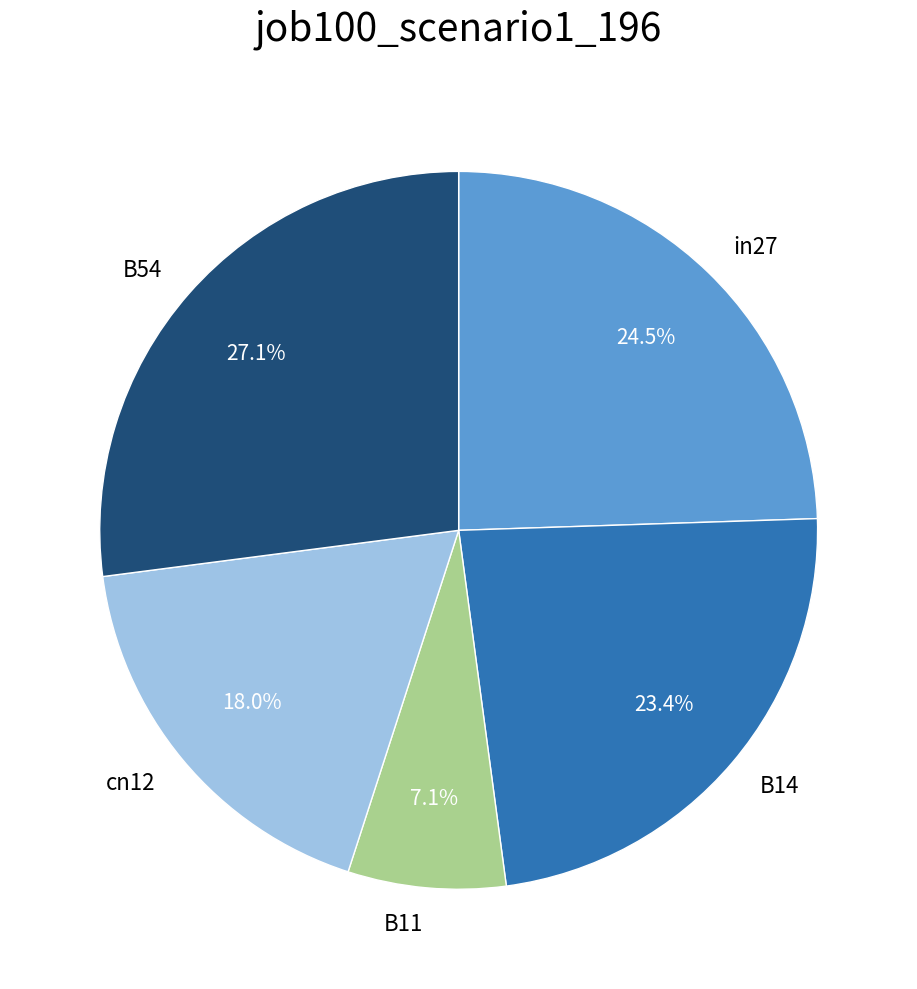

To the nearest percent, what portion does B54 represent?

27%